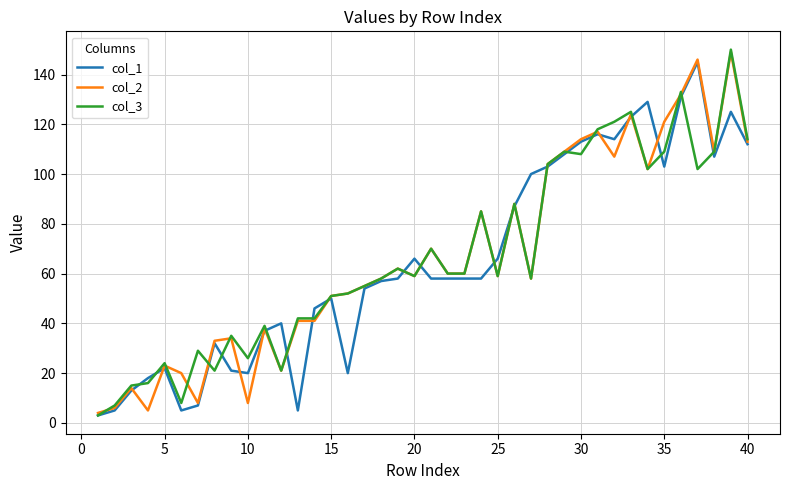

Does the chart display data point markers on the line(s)?

No